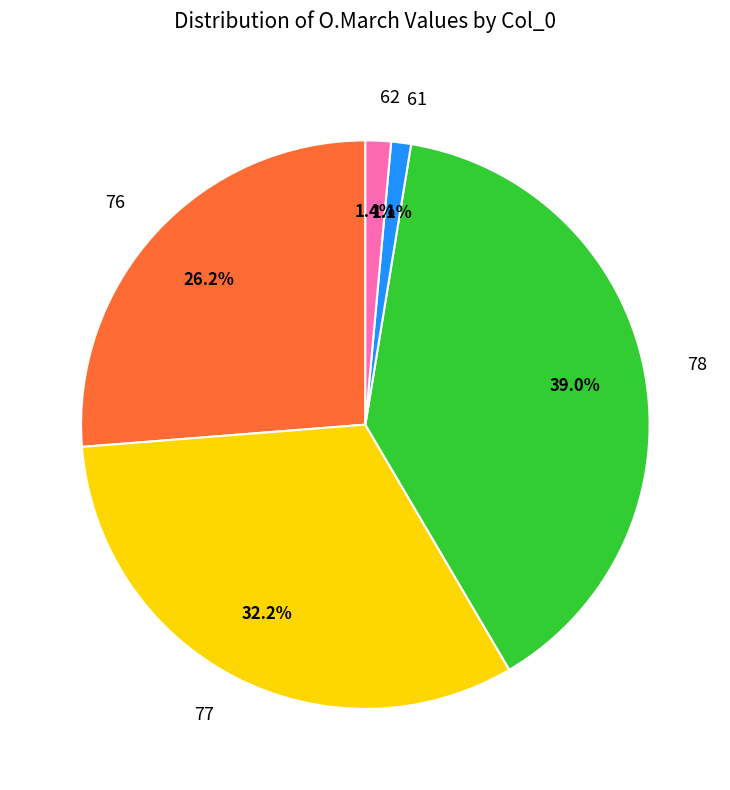

Which has a higher value, 78 or 62?

78